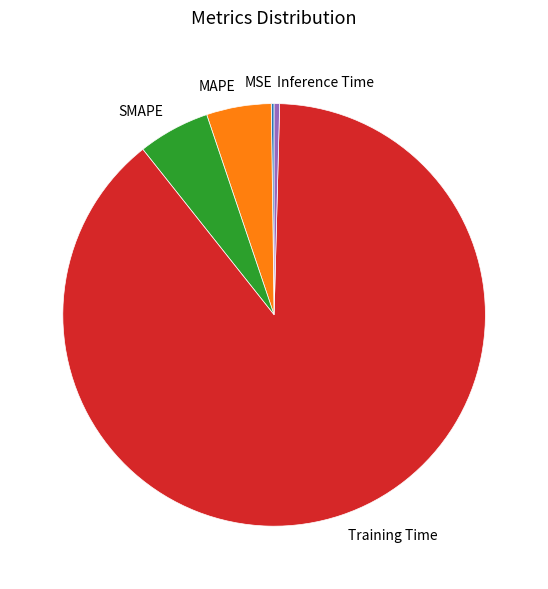

True or false: Training Time accounts for 89% of the total.

True